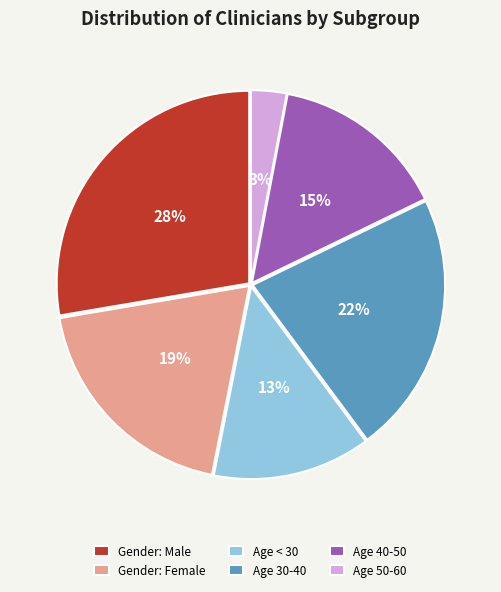

Count the number of slices in the pie.

6